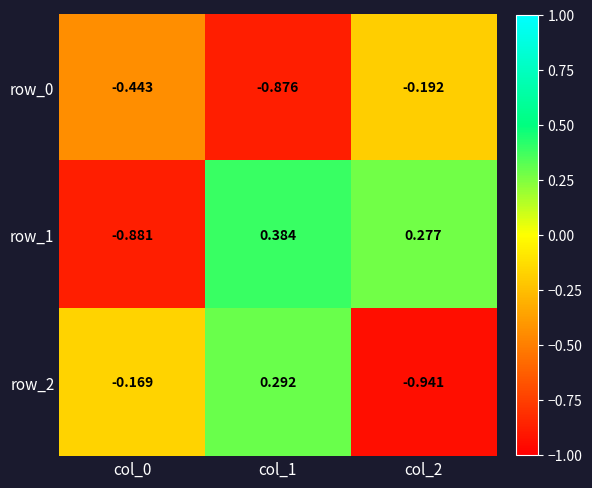

List the series in order of their overall mean, highest first.

row_1, row_2, row_0